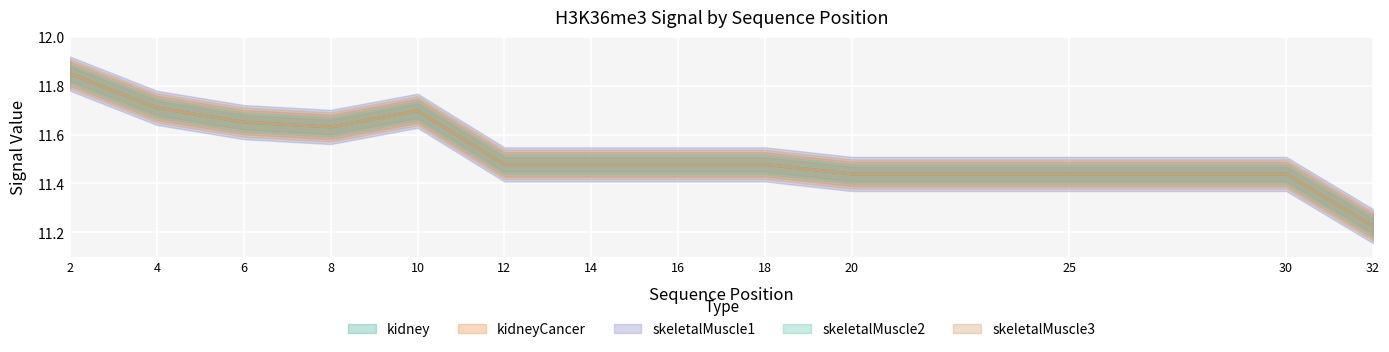

What is the difference between the maximum and minimum values in the skeletalMuscle1 series?

0.6